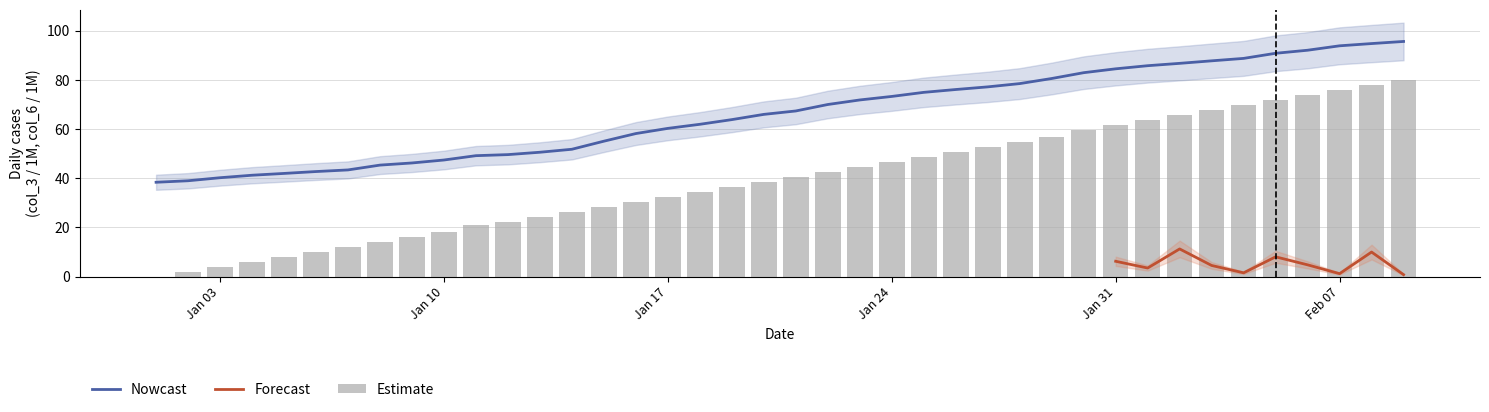

The value of Nowcast at Jan 24 is 97.1. True or false?

False